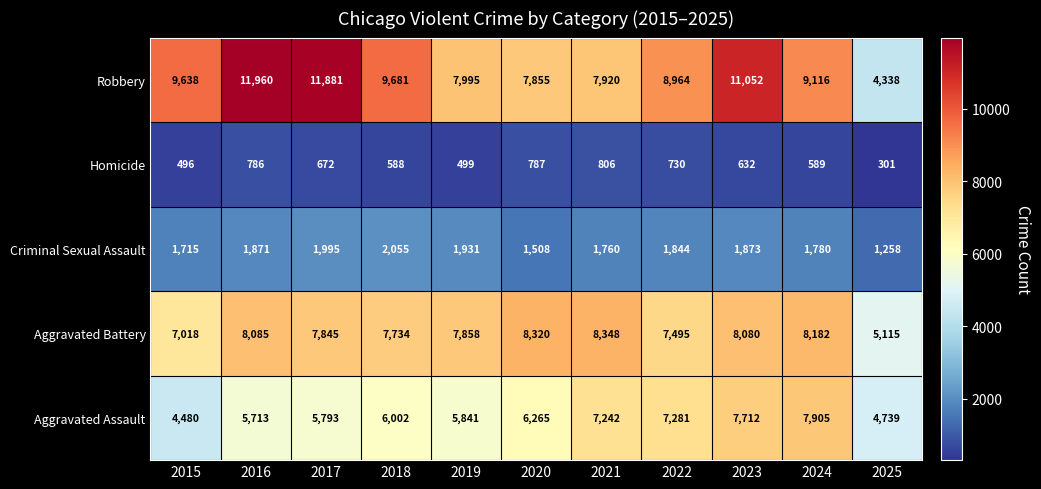

What is the sum of the Homicide values at 2018 and 2020?

1375